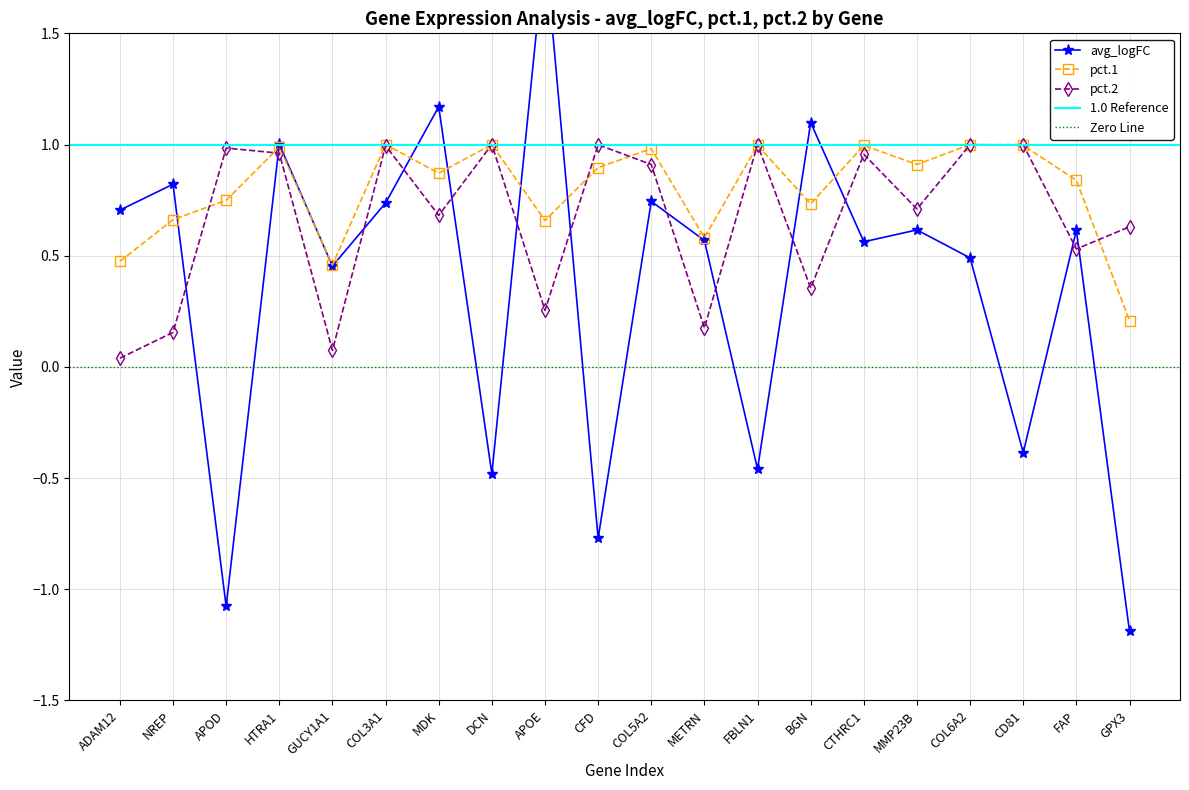

What is the label of the 17th point from the left?

COL6A2